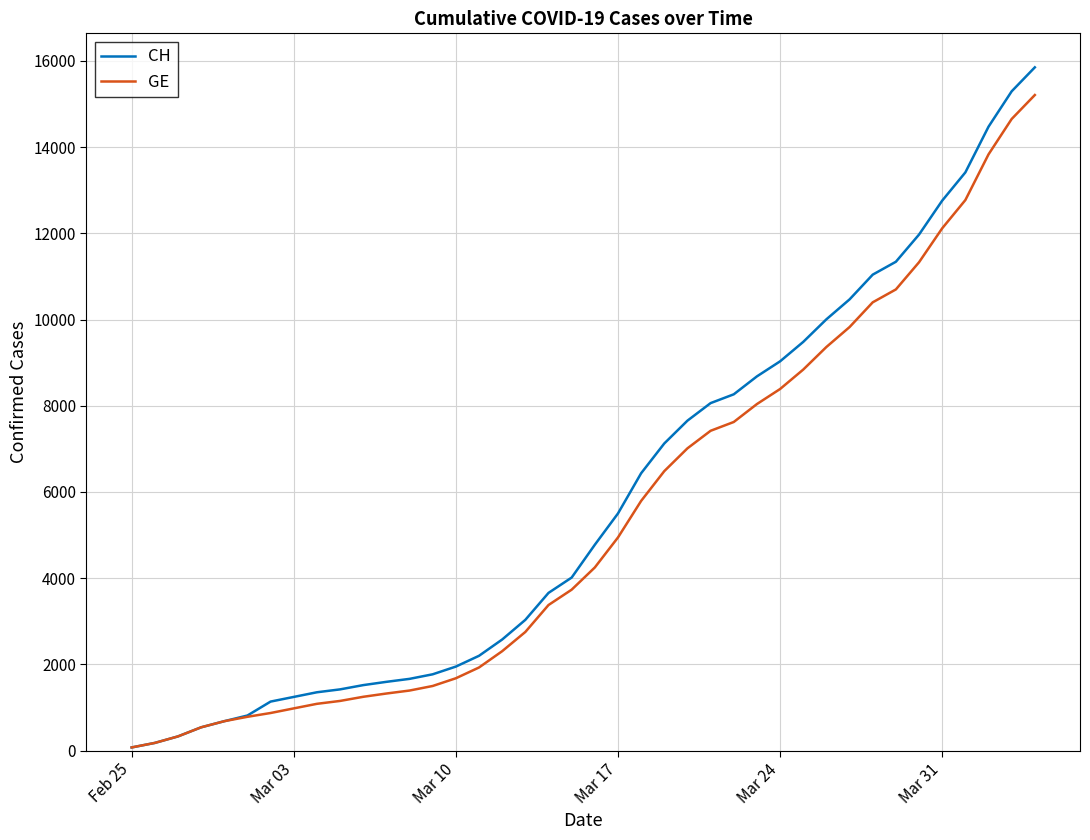

What is the maximum value for CH?

15850